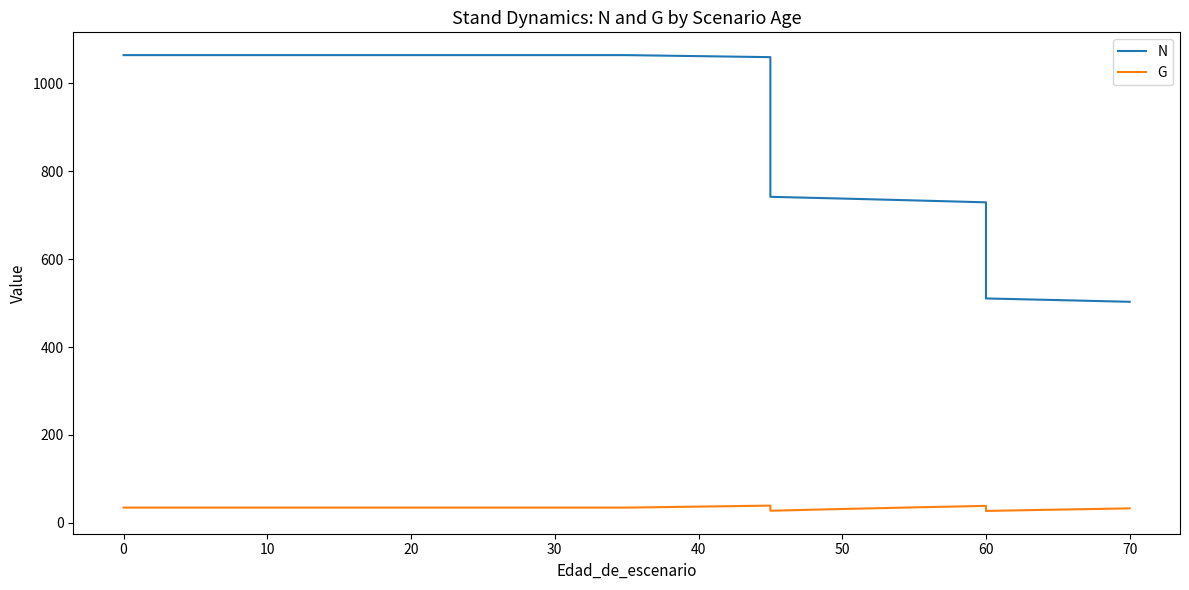

How many categories are shown in the chart?

18